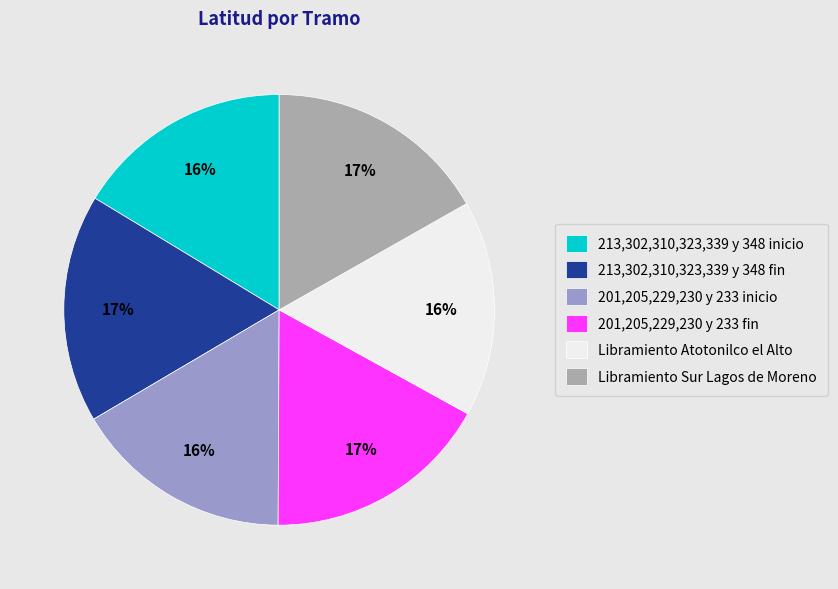

The 213,302,310,323,339 y 348 inicio slice represents 16% of the pie. True or false?

True